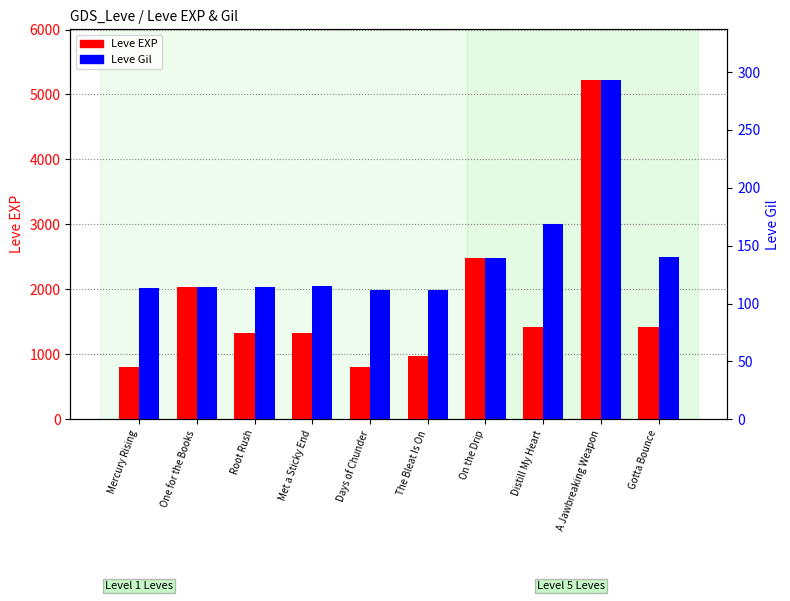

Rank the categories by Leve Gil value from highest to lowest.

A Jawbreaking Weapon, Distill My Heart, Gotta Bounce, On the Drip, Met a Sticky End, One for the Books, Root Rush, Mercury Rising, Days of Chunder, The Bleat Is On